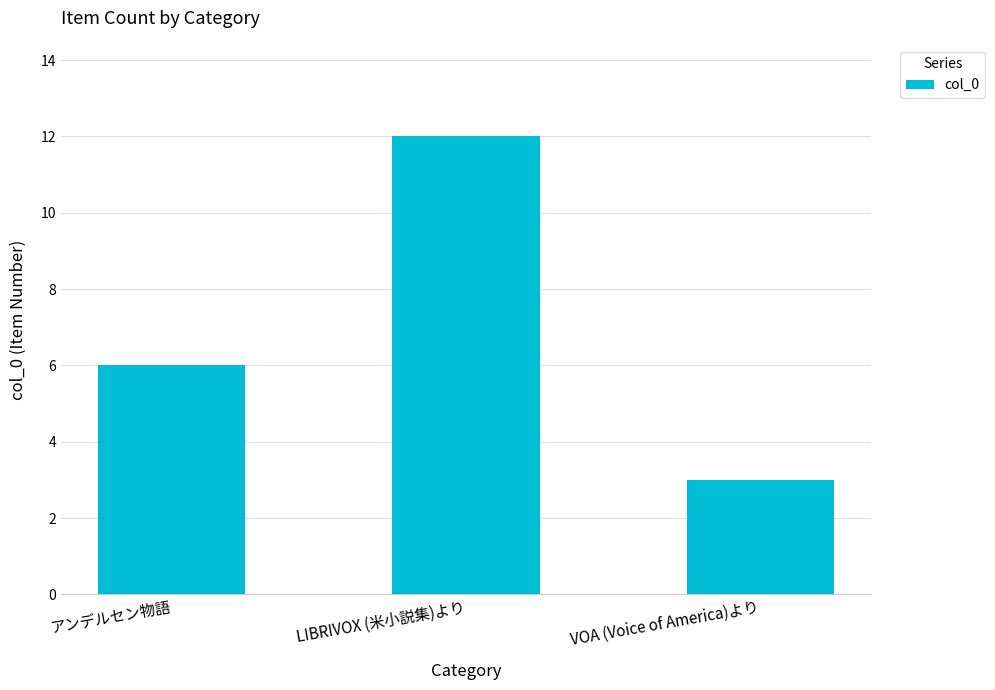

What is the difference between the values at VOA (Voice of America)より and LIBRIVOX (米小説集)より?

9